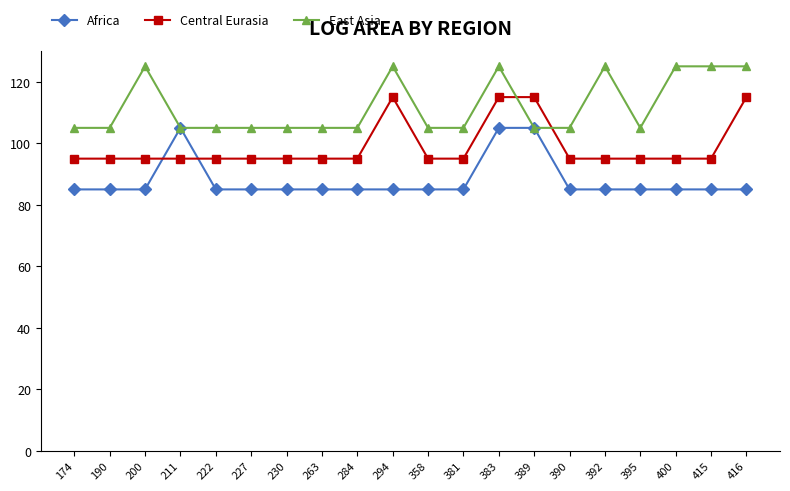

What is the difference between the maximum and minimum values in the Africa series?

20